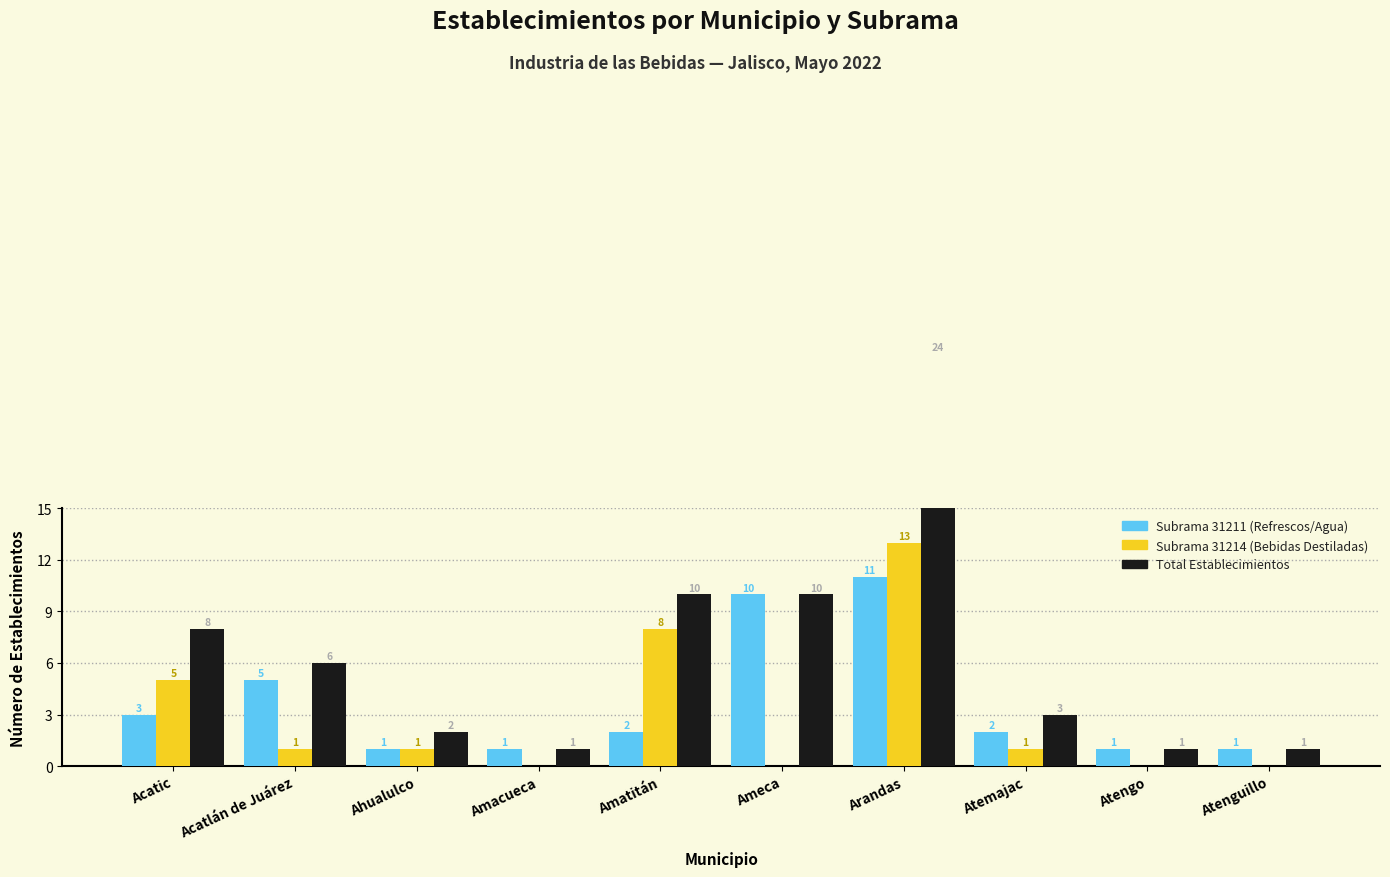

Reading left to right, transcribe all the data shown in this chart.

Subrama 31211 (Refrescos/Agua): 3	5	1	1	2	10	11	2	1	1
Subrama 31214 (Bebidas Destiladas): 5	1	1	0	8	0	13	1	0	0
Total Establecimientos: 8	6	2	1	10	10	24	3	1	1